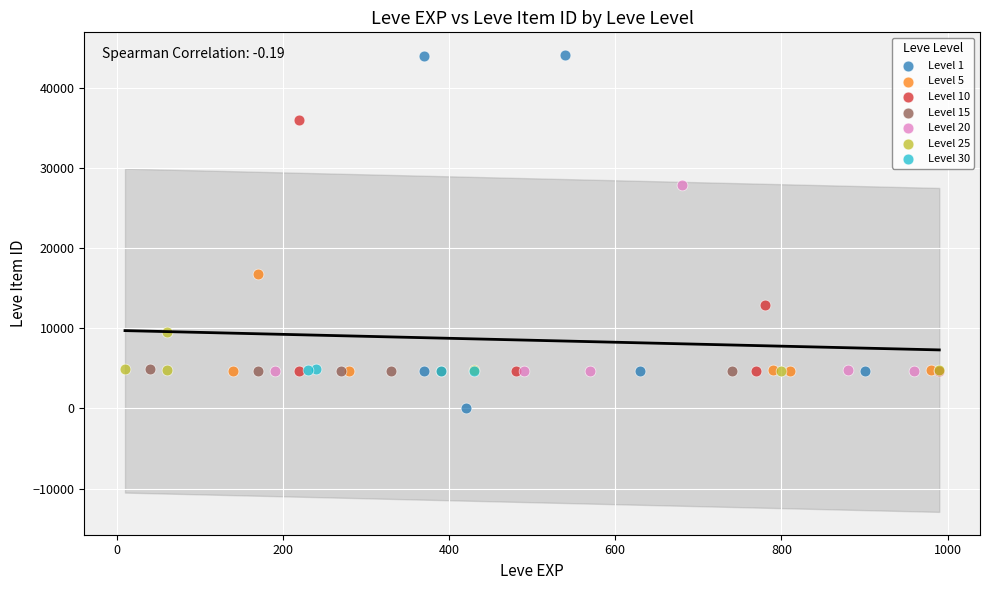

Which series contains the highest Y value?

Level 1